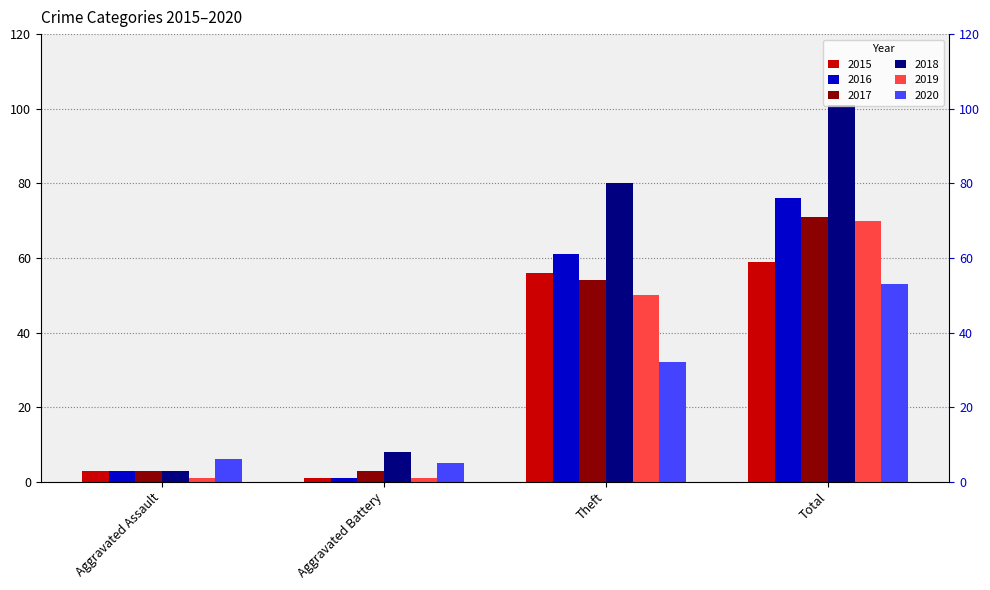

What is the spread (max minus min) of values at Theft?

48